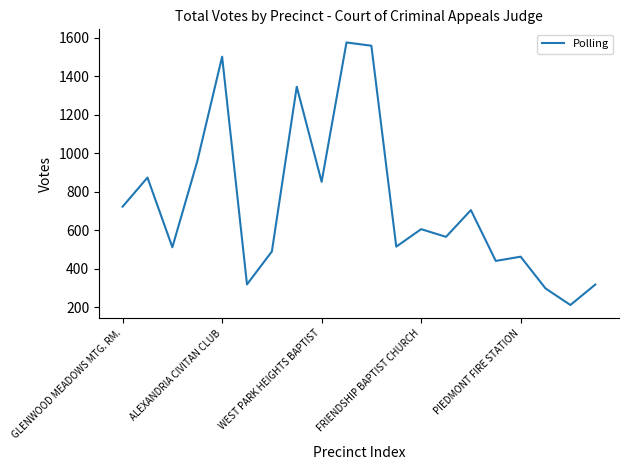

How many lines are shown in the chart?

1